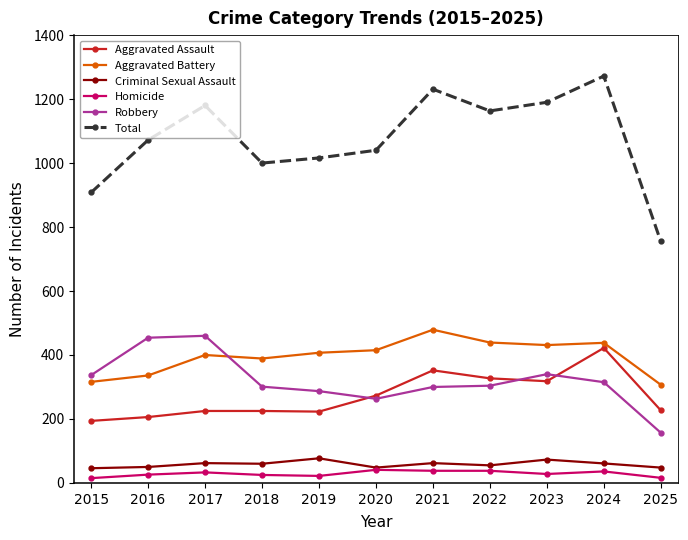

True or false: Homicide and Aggravated Battery cross at least once.

False